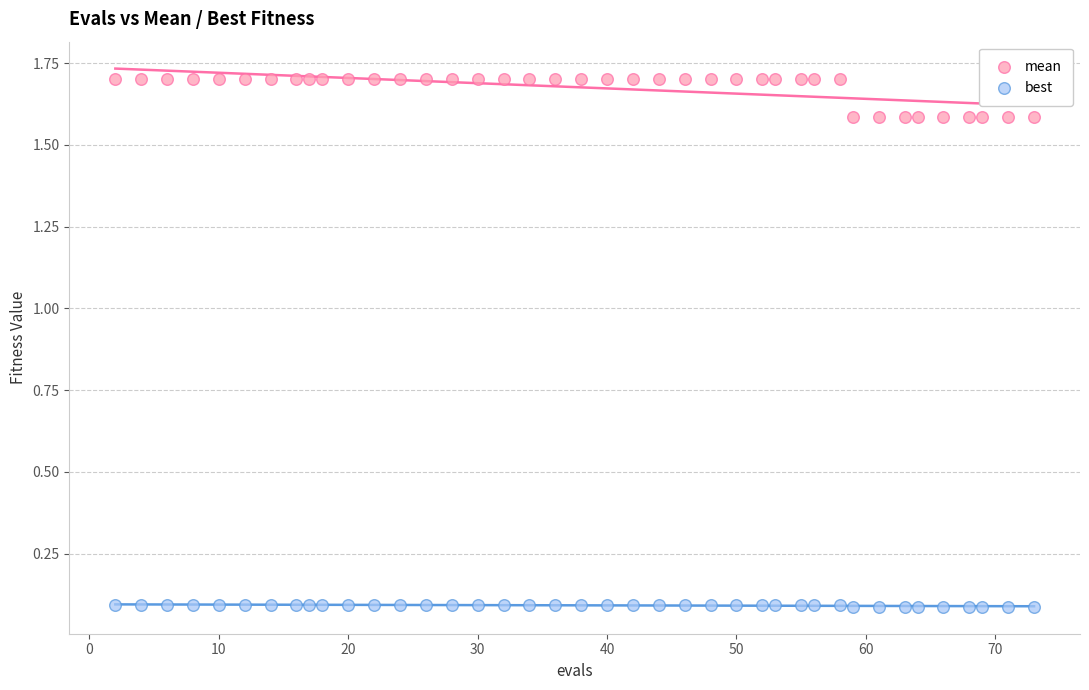

Which series contains the highest Y value?

mean